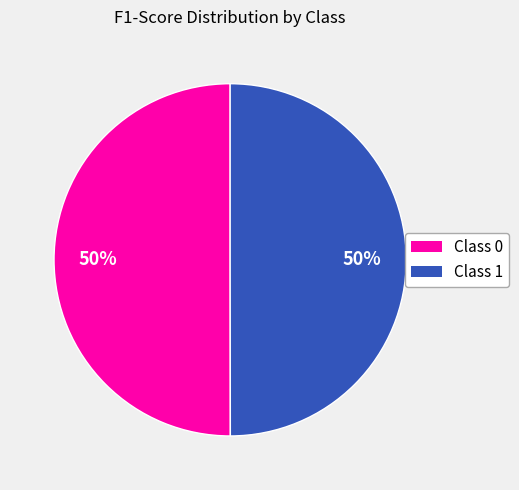

To the nearest percent, what is the average slice percentage?

50%